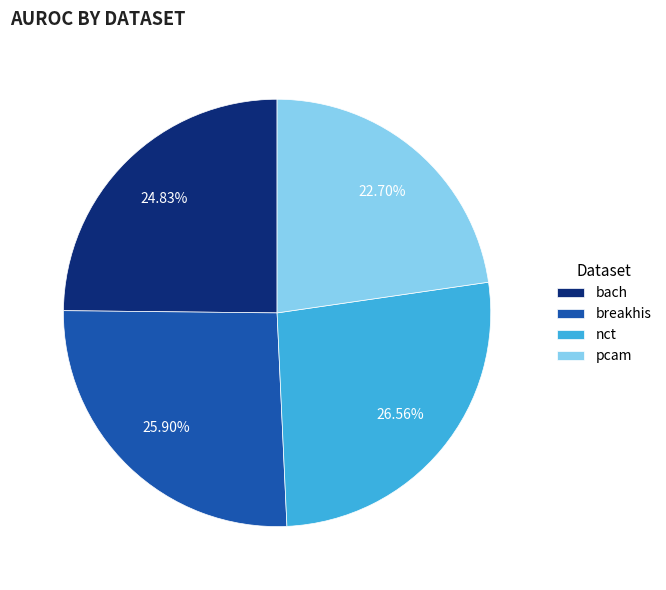

Which category has the smallest portion of the pie?

pcam